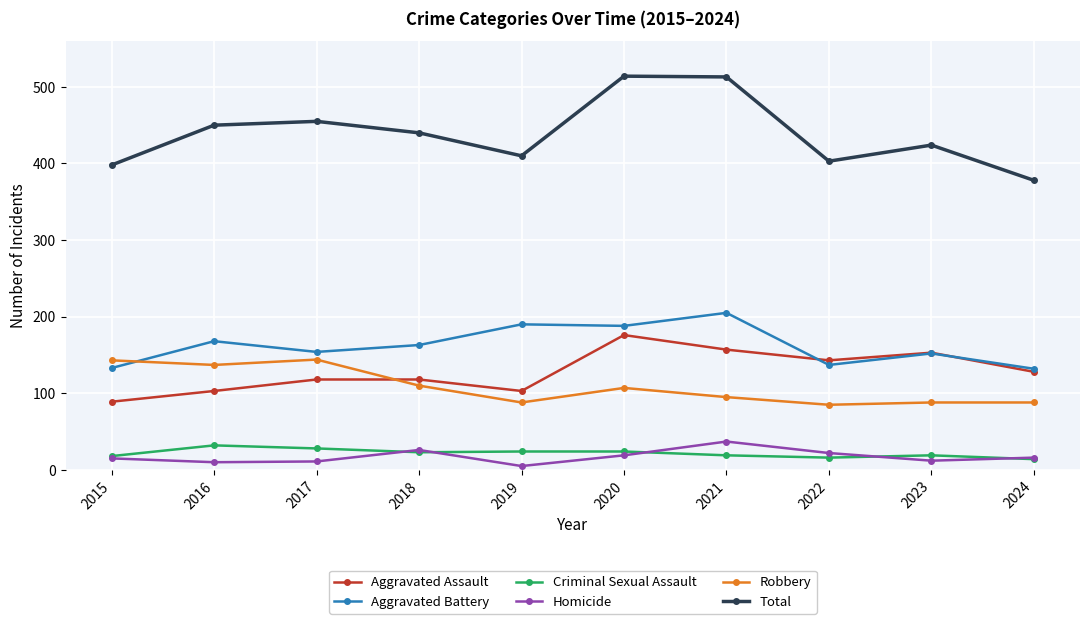

True or false: Total and Criminal Sexual Assault intersect in this chart.

False